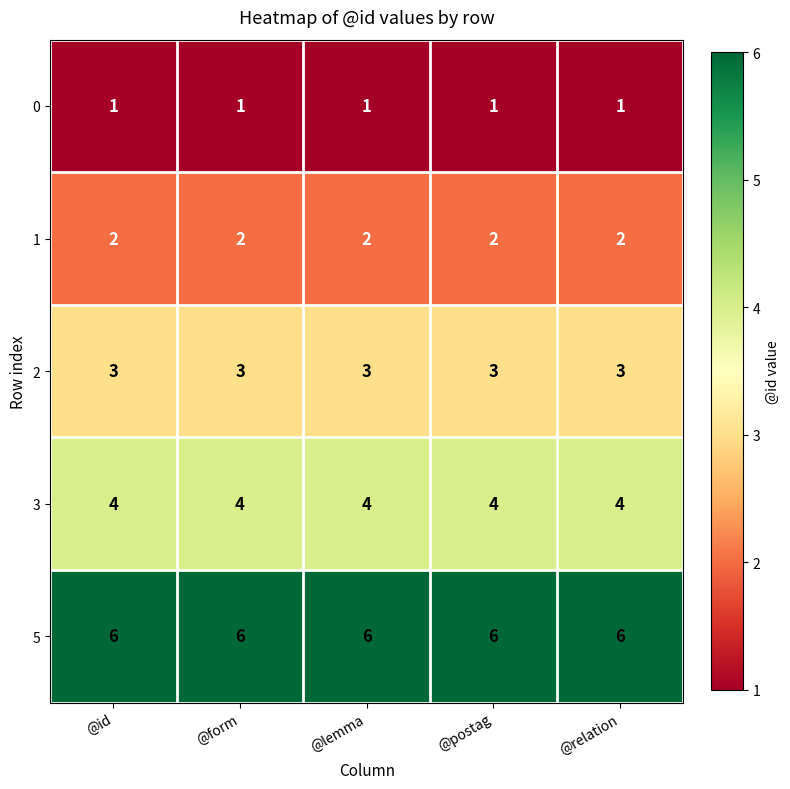

What is the difference between the highest and lowest values at @postag?

5